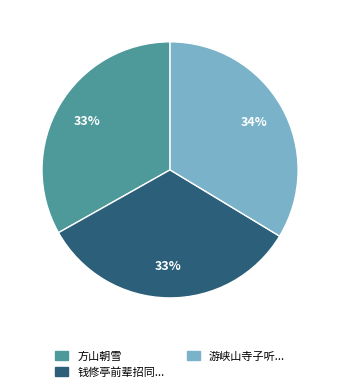

The 钱修亭前辈招同... slice represents 45% of the pie. True or false?

False